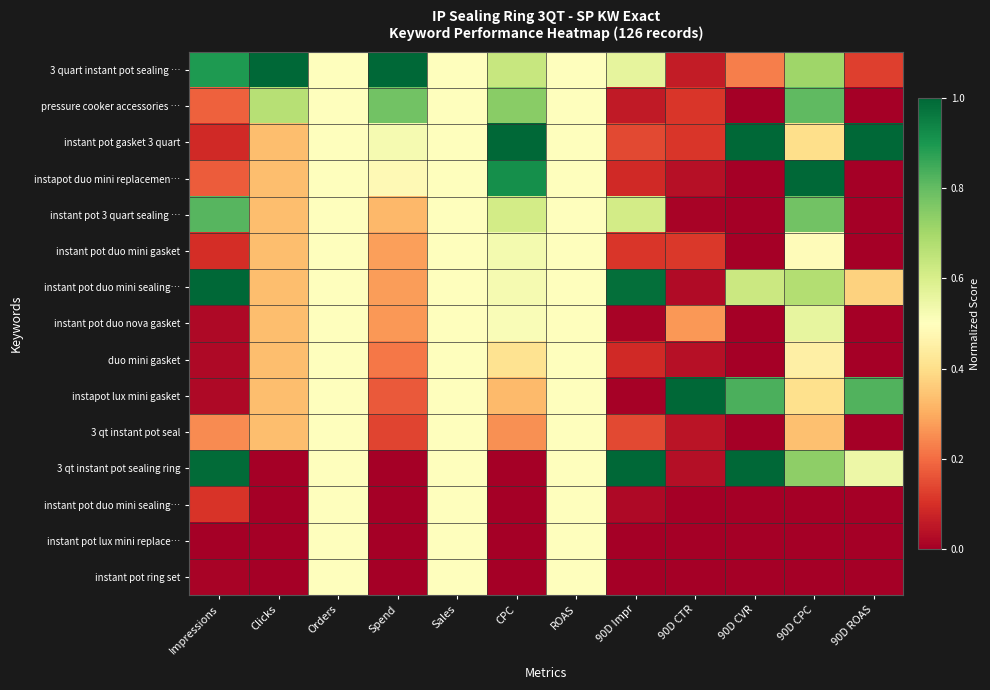

At which category does the chart reach its peak across all series?

Clicks